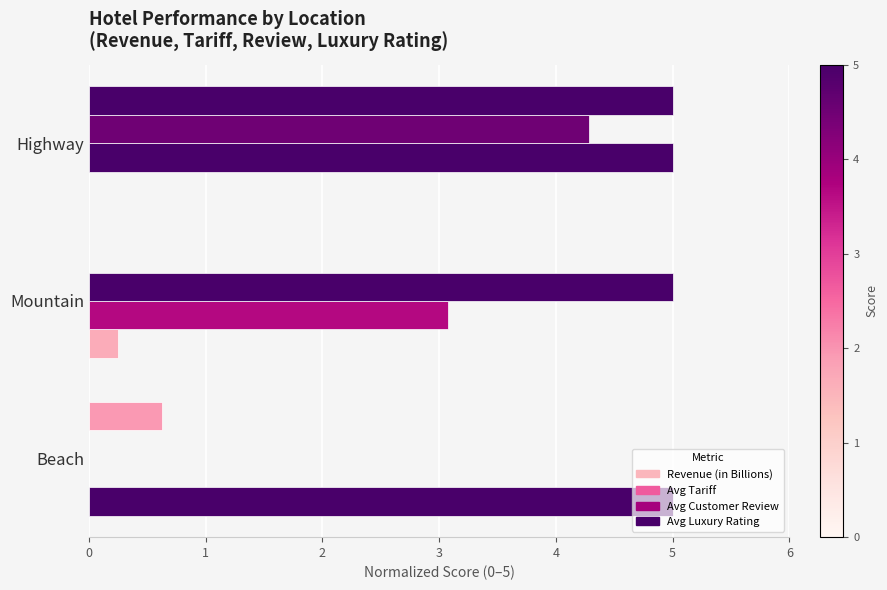

How many data points does each series have?

3